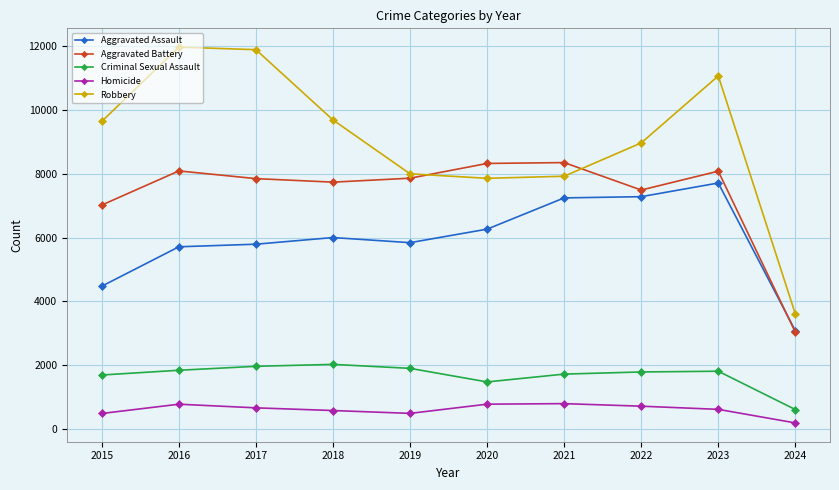

Which series has the largest range (max minus min)?

Robbery